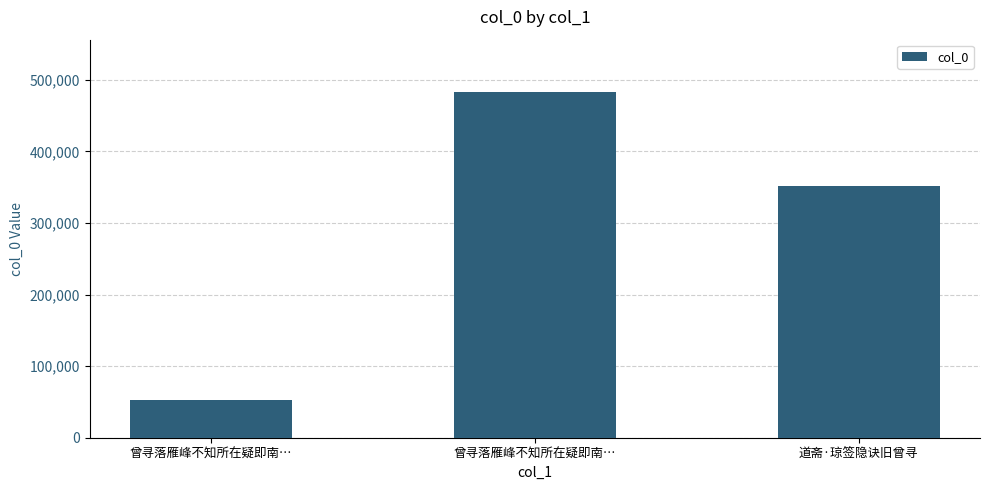

What is the change in value from 曾寻落雁峰不知所在疑即南… to 曾寻落雁峰不知所在疑即南…?

+430485